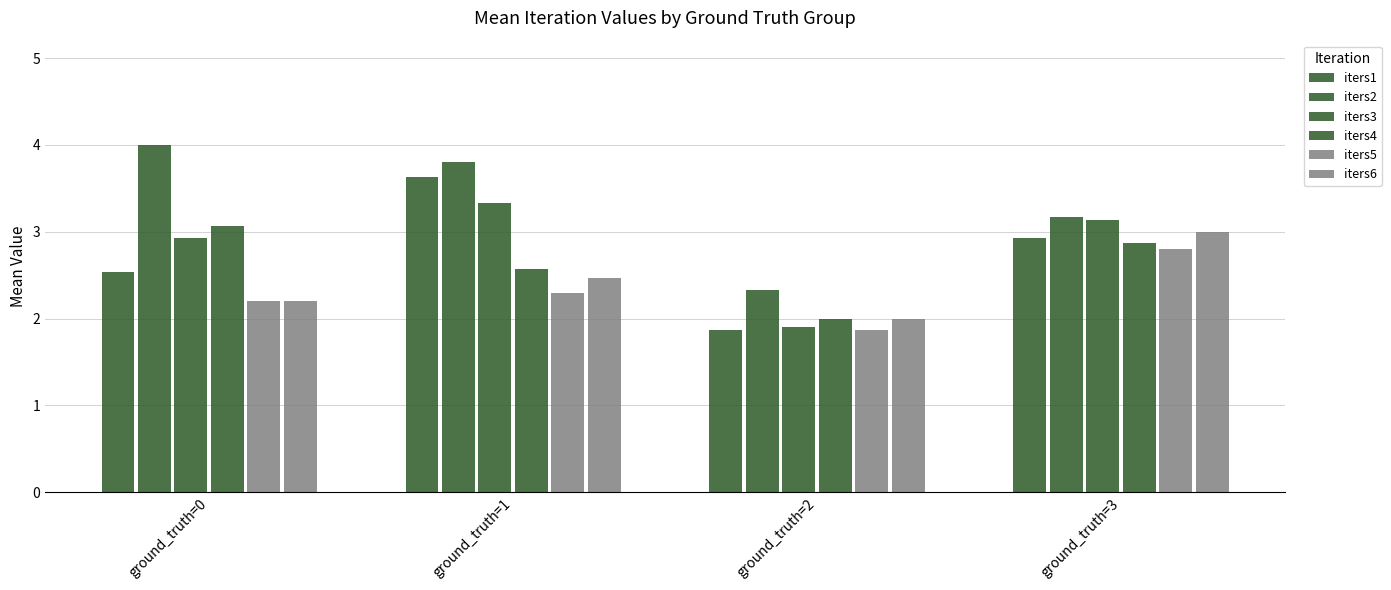

Where is iters4 nearest to the value 2?

ground_truth=2